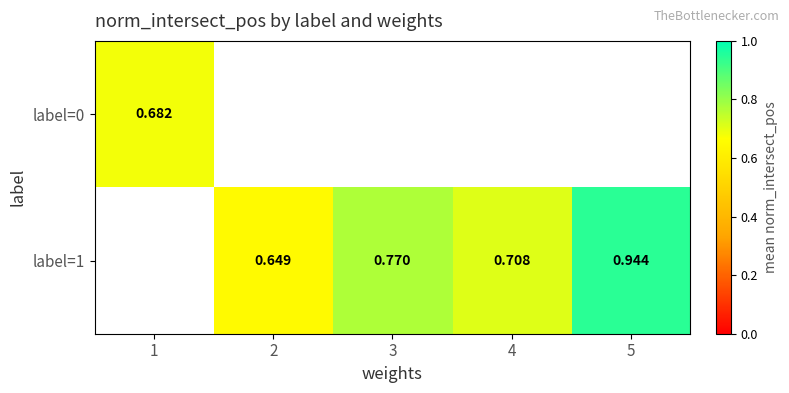

Where does the label=1 series first go above 0?

2